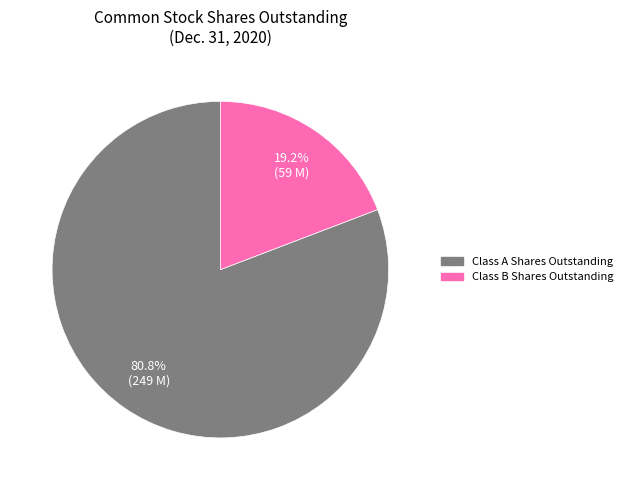

What is the largest slice in the pie chart?

Class A Shares Outstanding